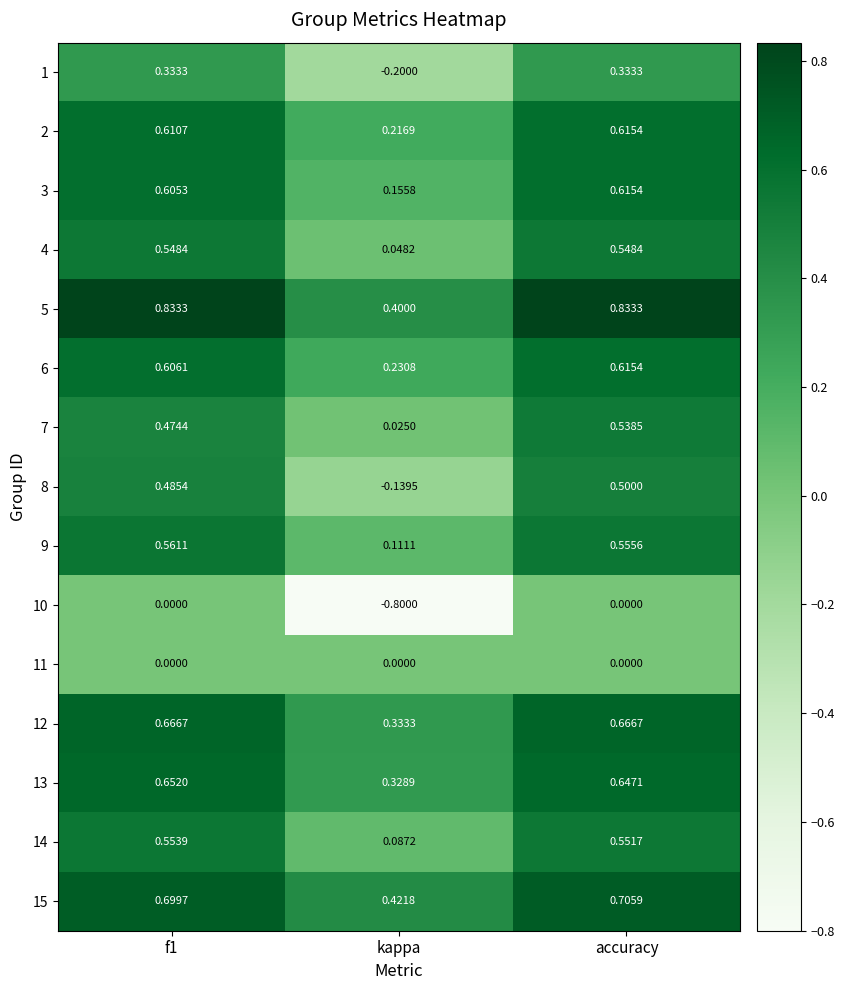

At which category is the sum across all series the highest?

accuracy